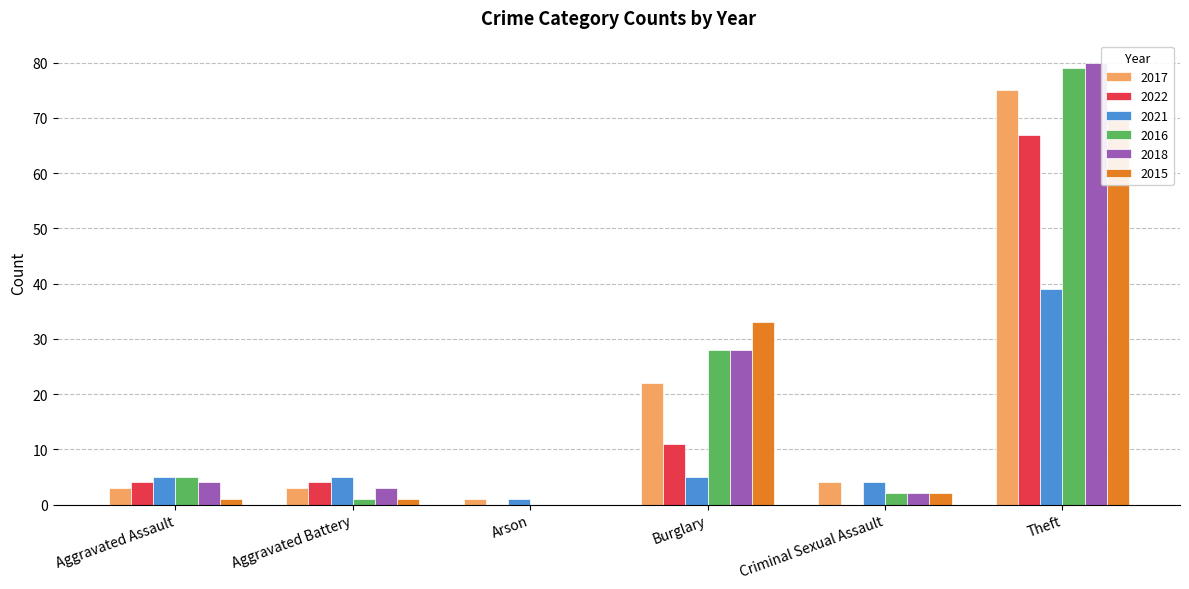

Which series has the largest range (max minus min)?

2018